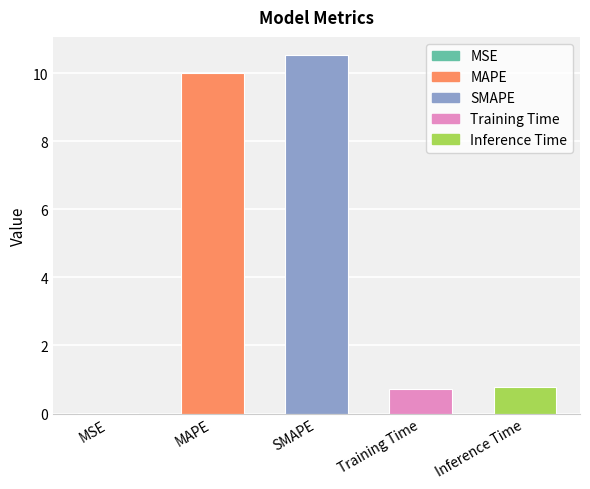

What is the sum of all values?

22.0